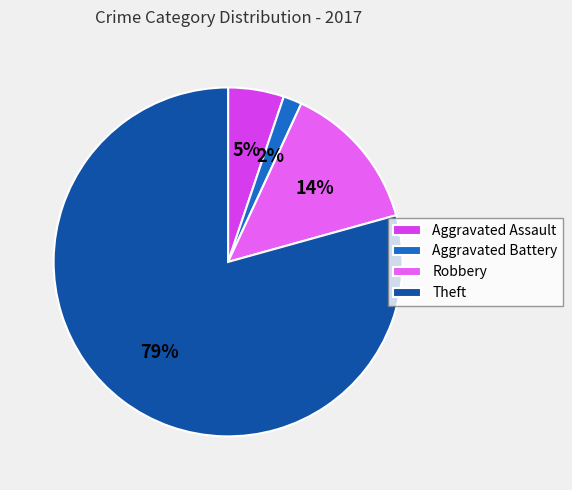

Count the number of slices in the pie.

4